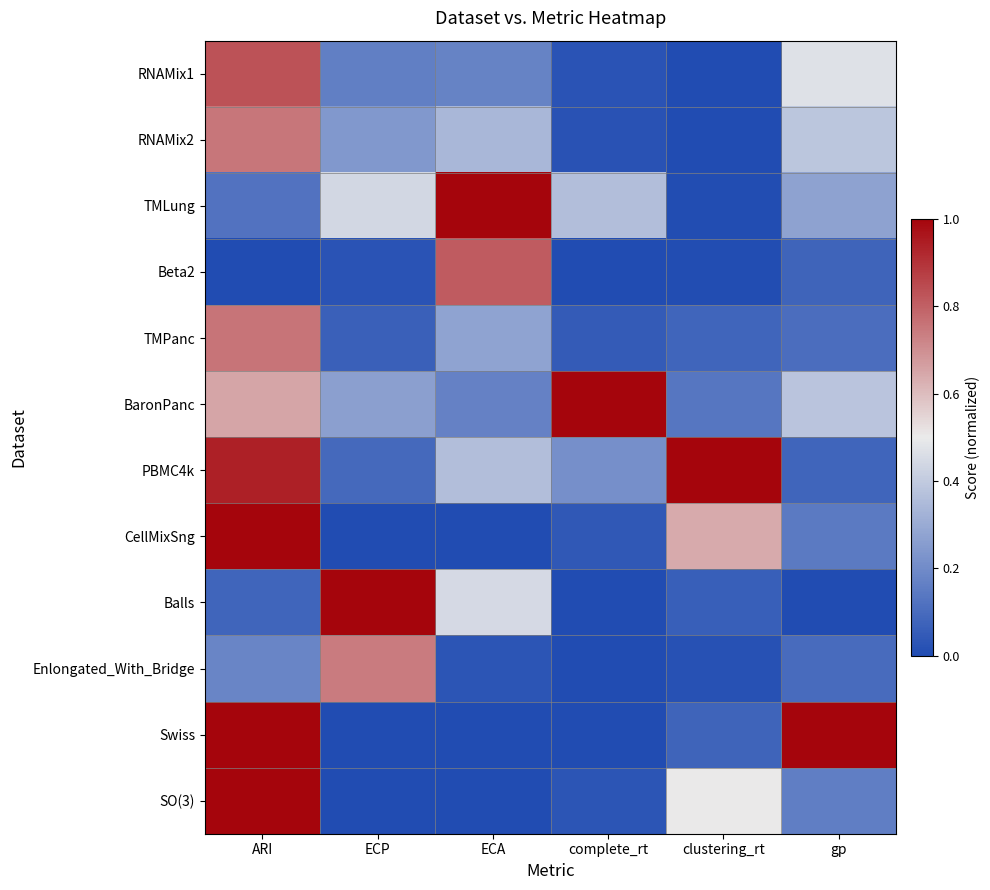

Which series has the largest total across all categories?

PBMC4k